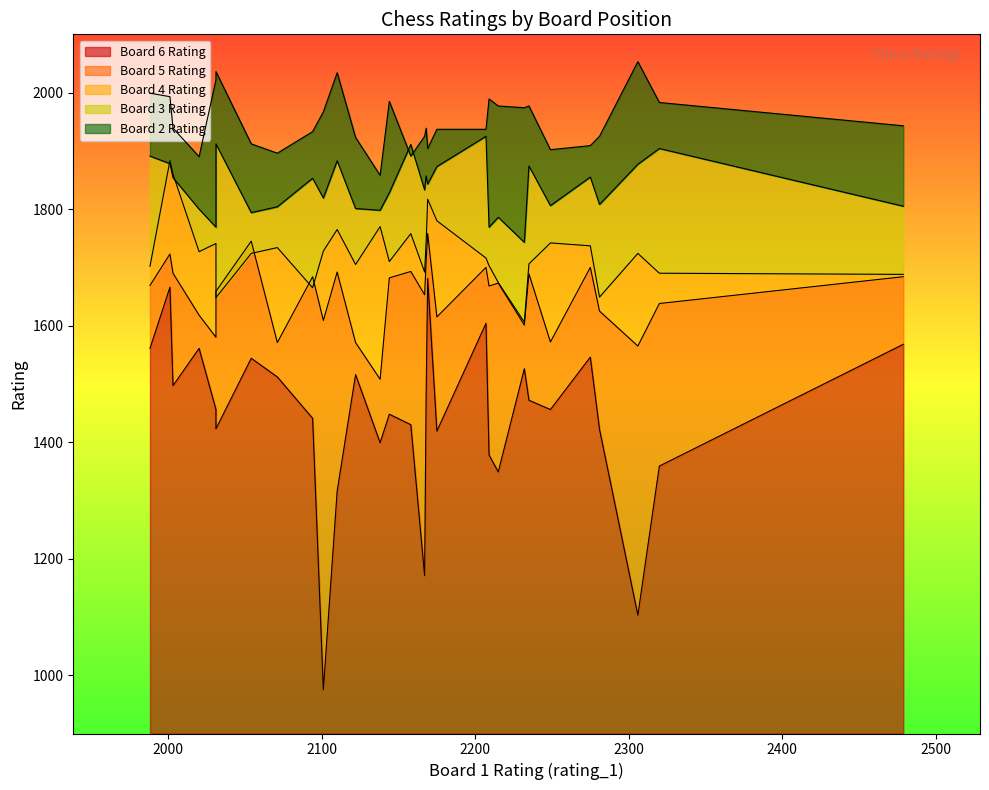

Is it true that rating_3 equals 993 at 2209?

False